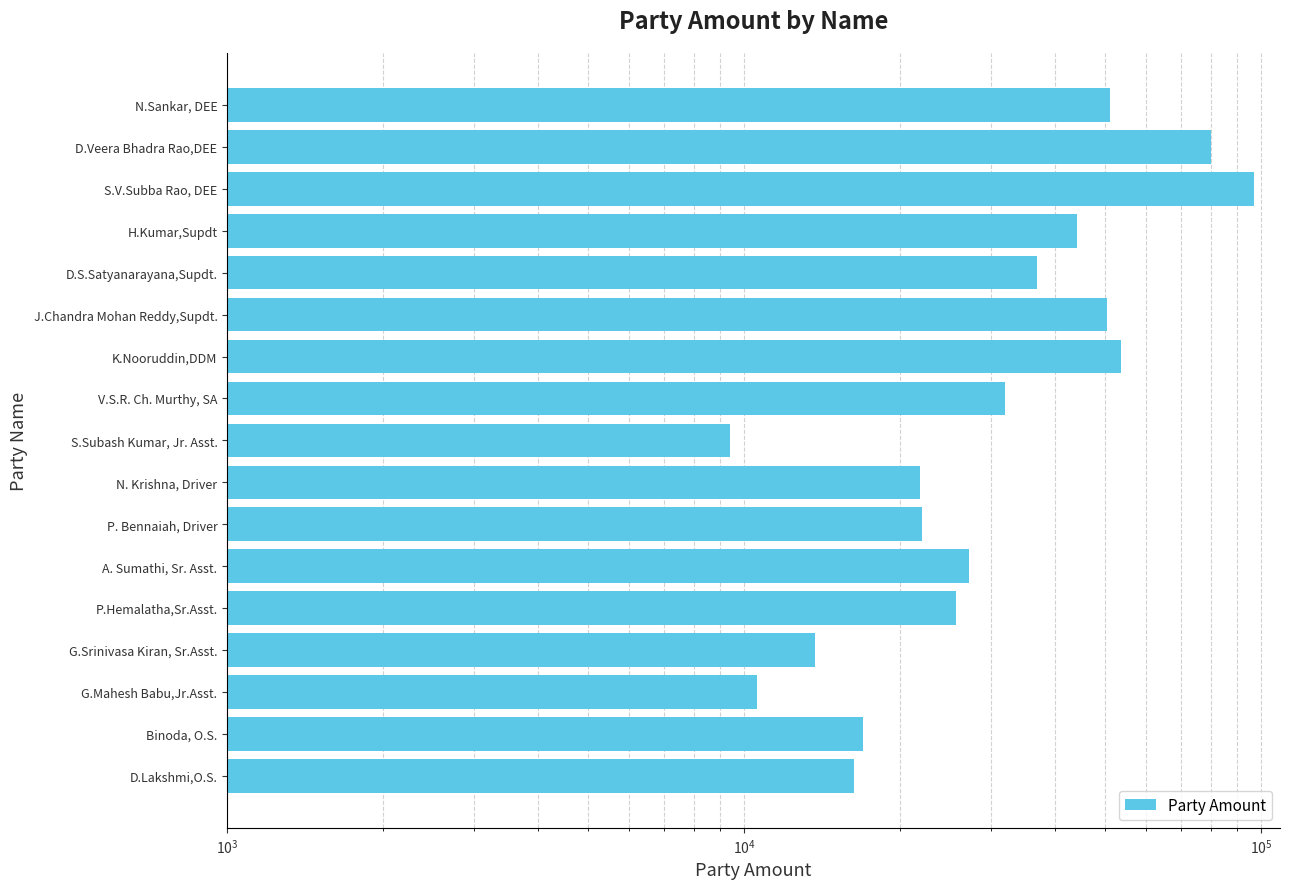

How many data points are less than 27222?

8